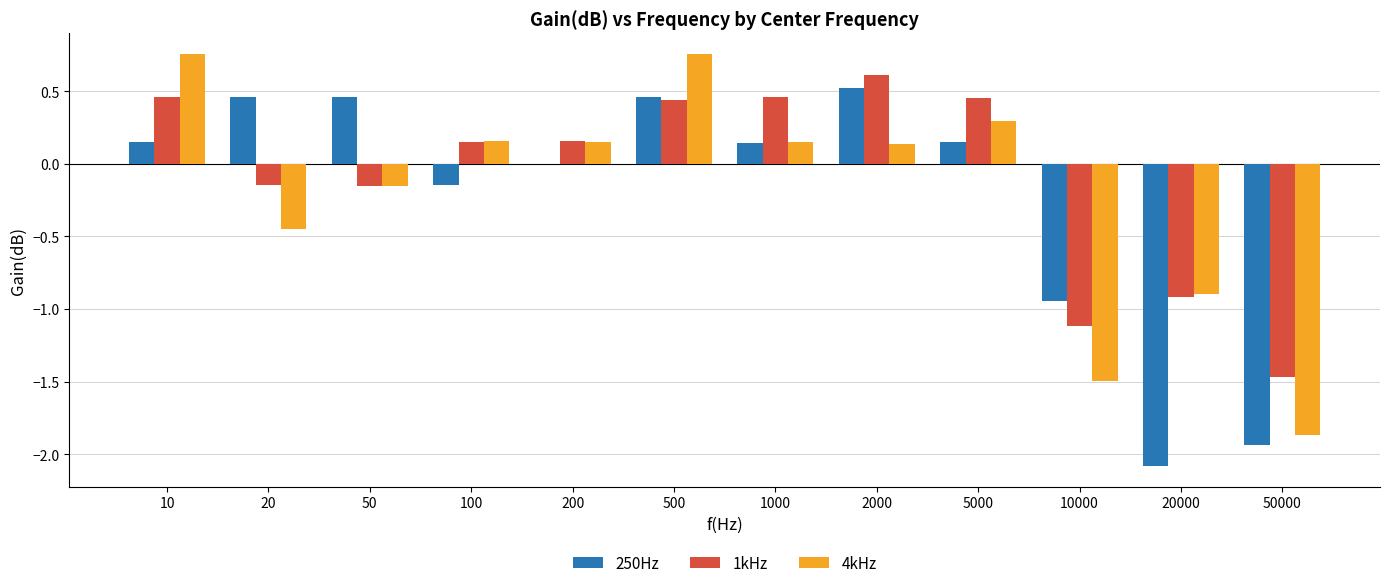

How many groups of bars are there?

12